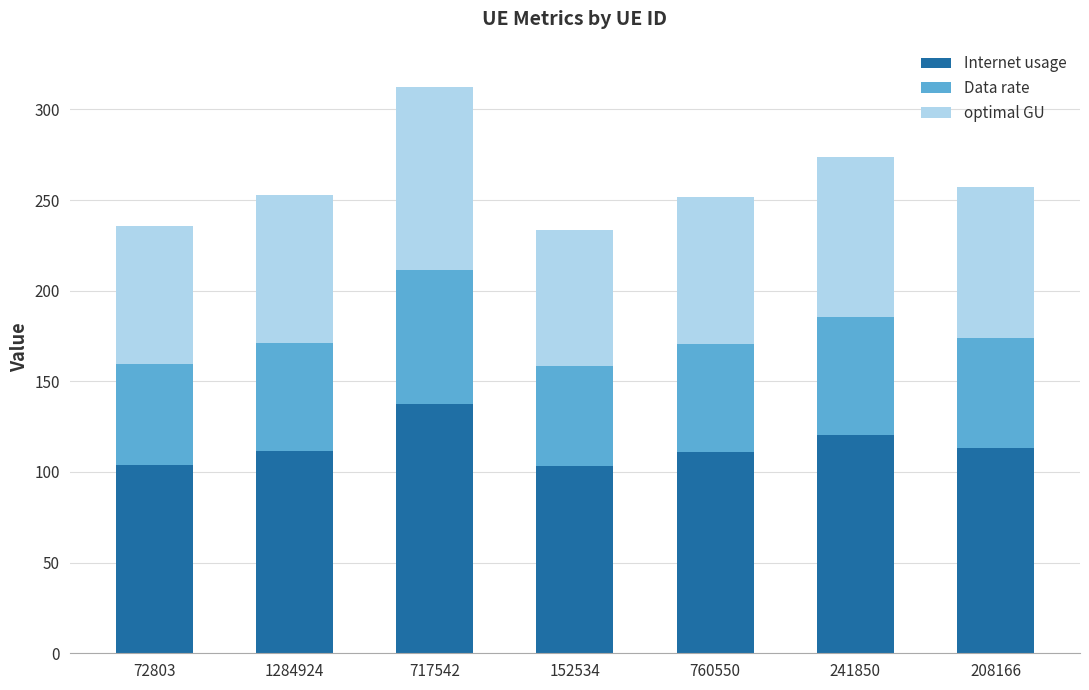

Is it true that Internet usage equals 120.7 at 241850?

True